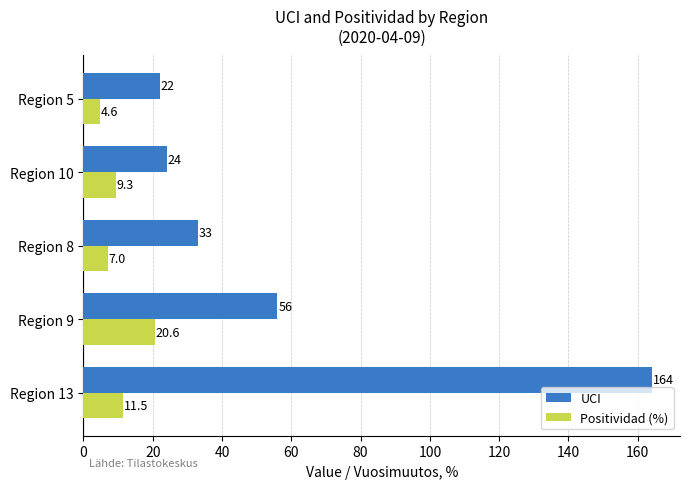

Which series changed the most between Region 8 and Region 10?

UCI